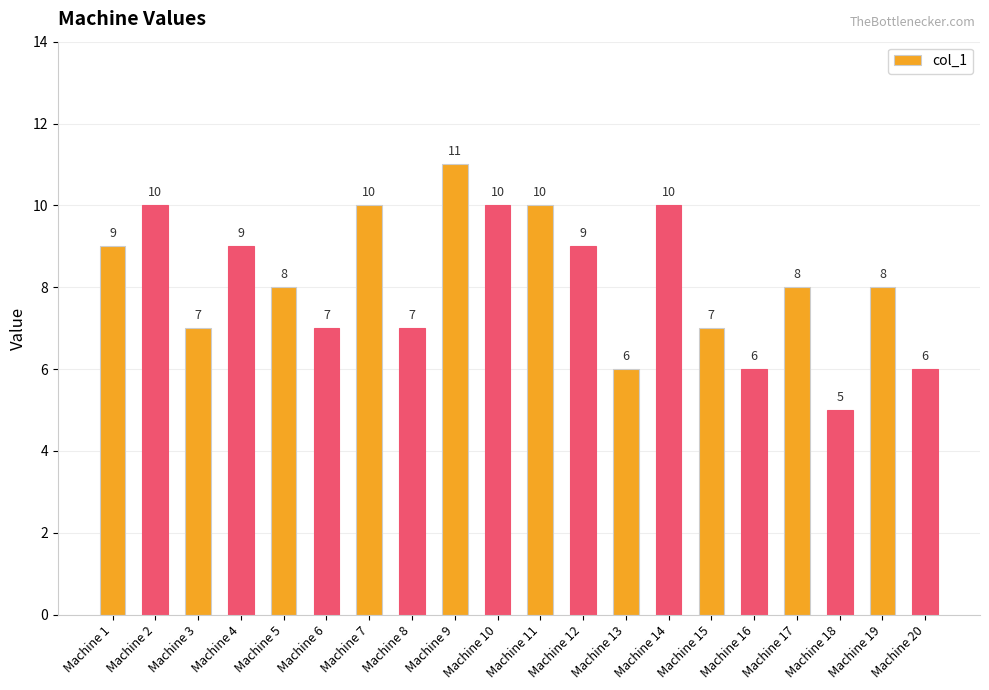

Reading left to right, list all the values displayed in this chart.

9	10	7	9	8	7	10	7	11	10	10	9	6	10	7	6	8	5	8	6